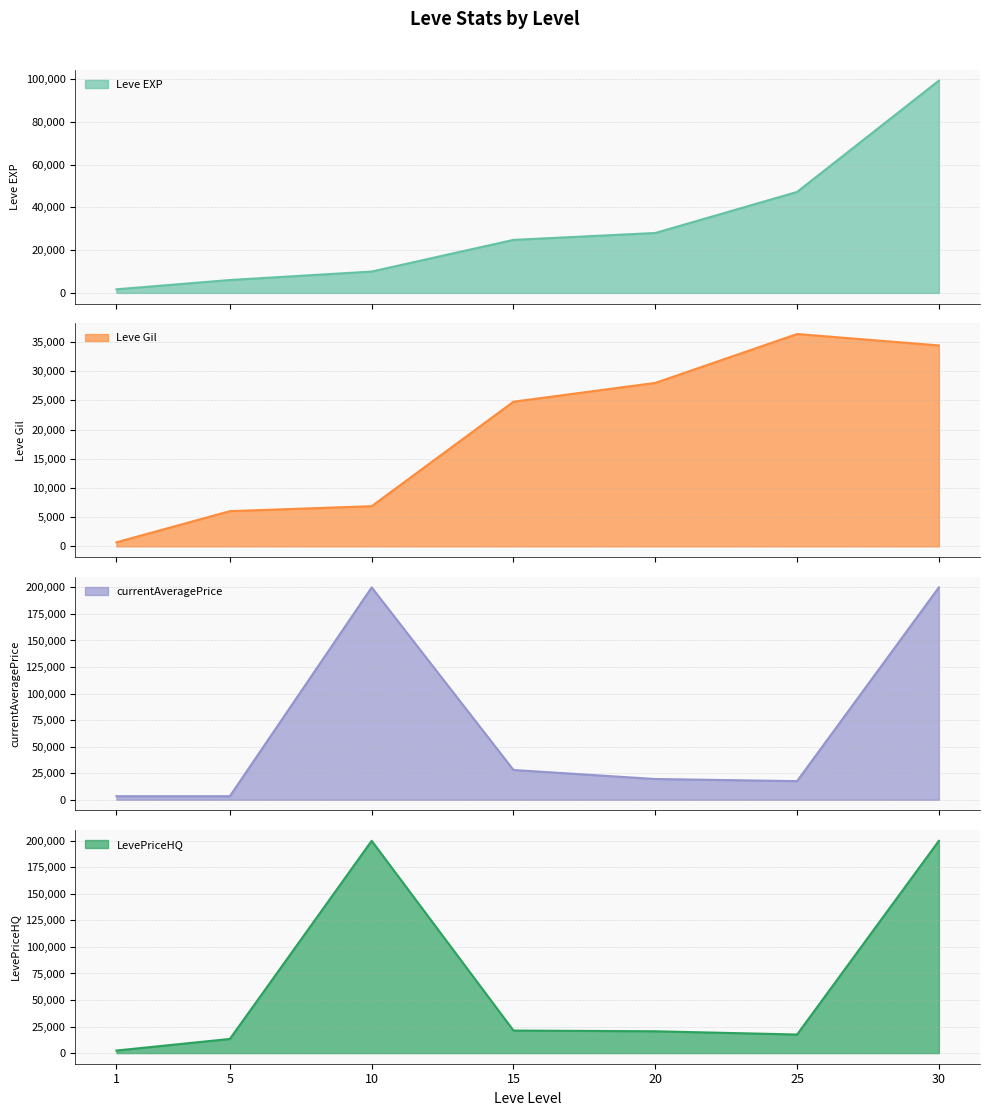

True or false: Leve EXP has a value of 1690 at 1.

True